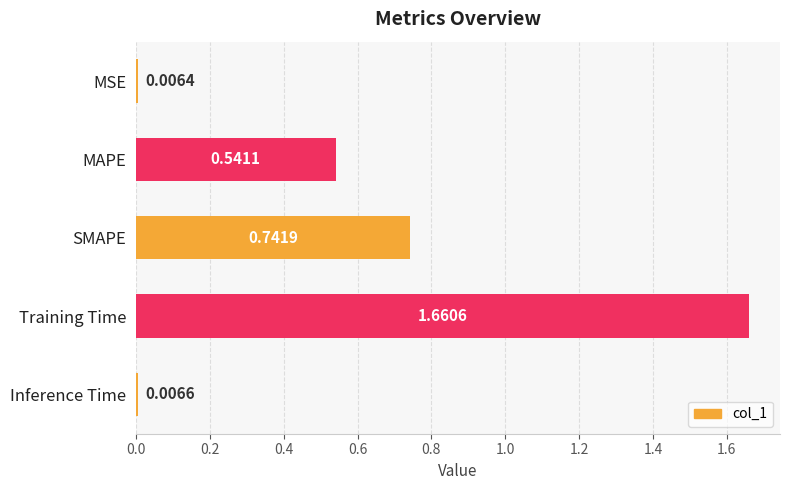

What is the sum of all values?

3.0